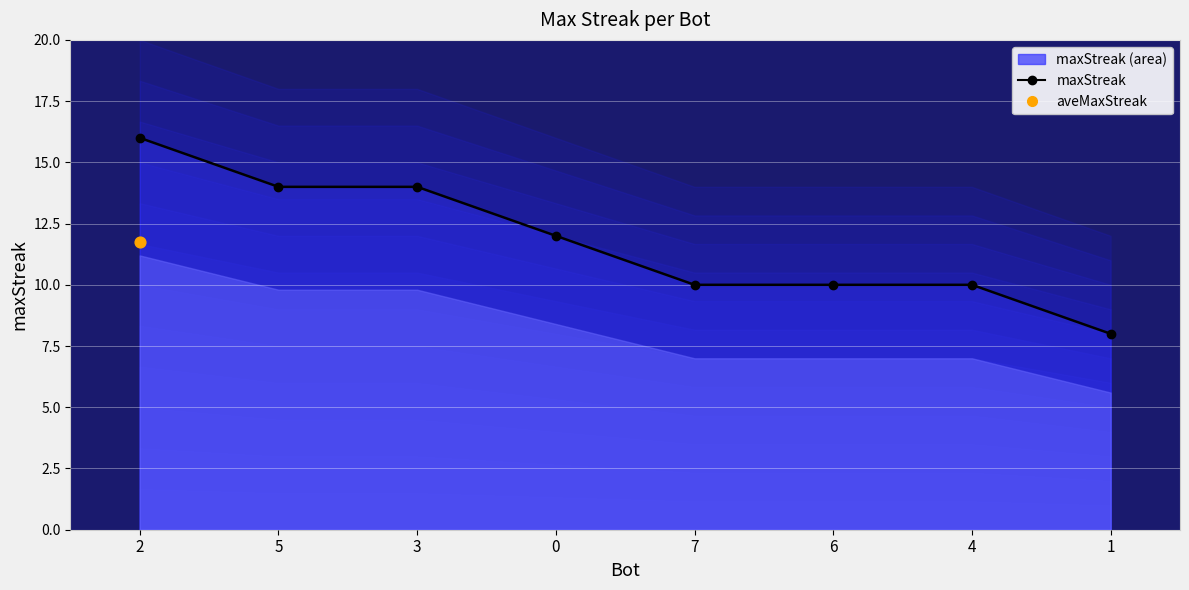

Which series reaches the minimum Y coordinate?

maxStreak